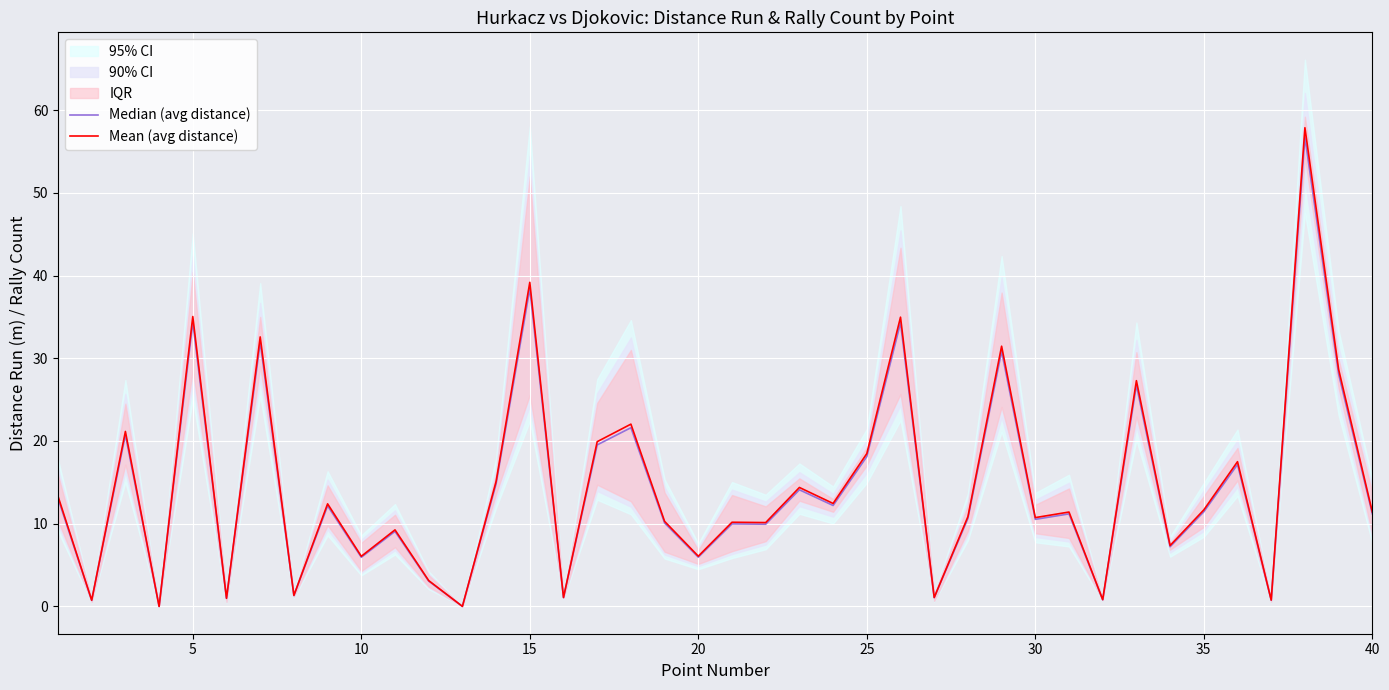

How many lines are shown in the chart?

2